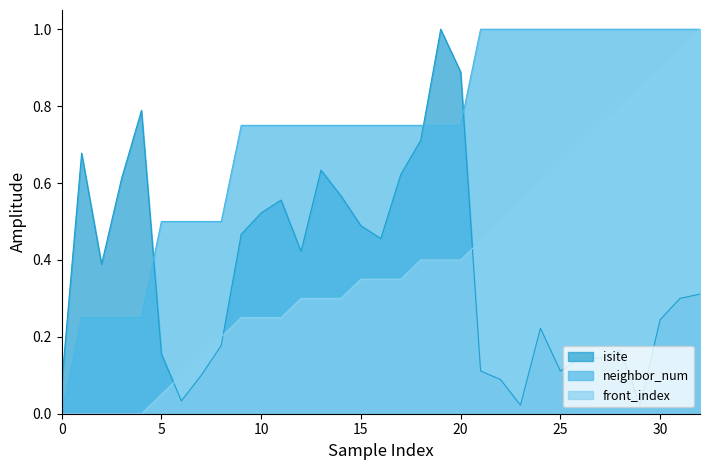

Rank the series by their maximum value, from lowest to highest.

isite, neighbor_num, front_index